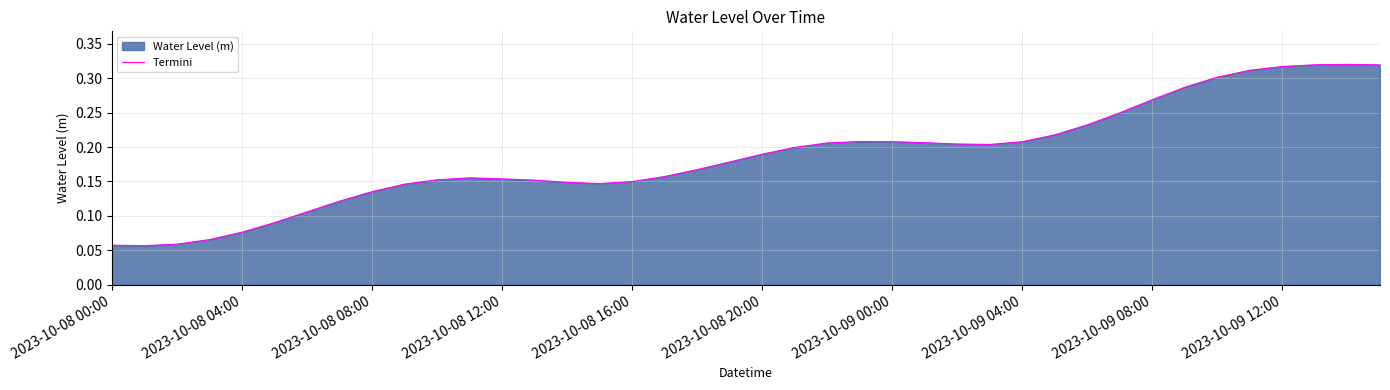

What is the average value?

0.2